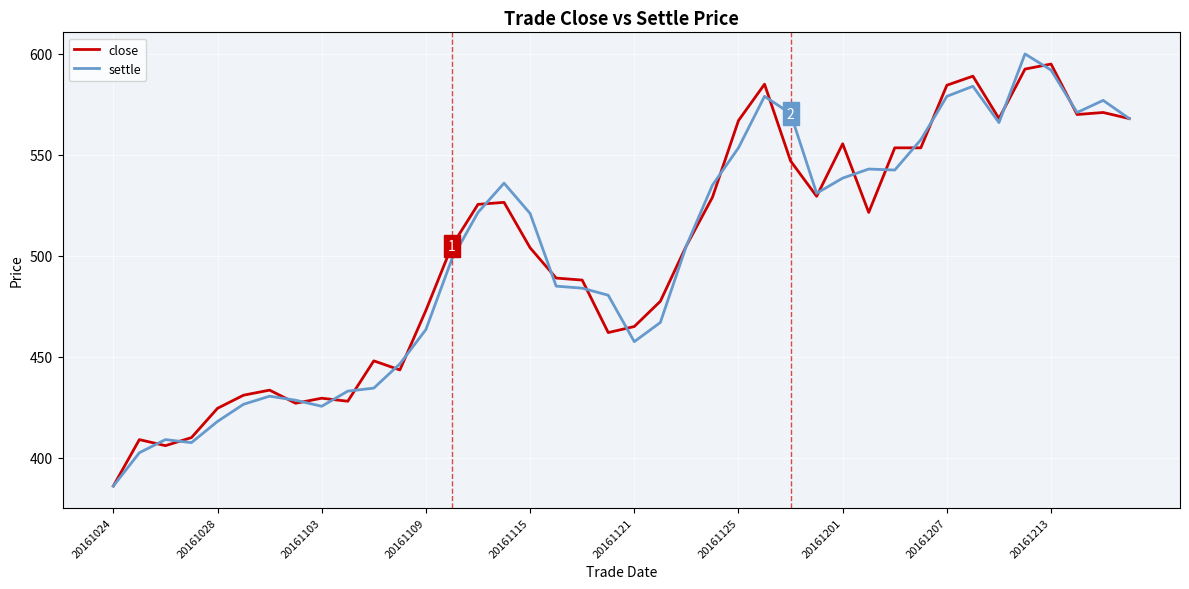

What is the maximum value for close?

595.0